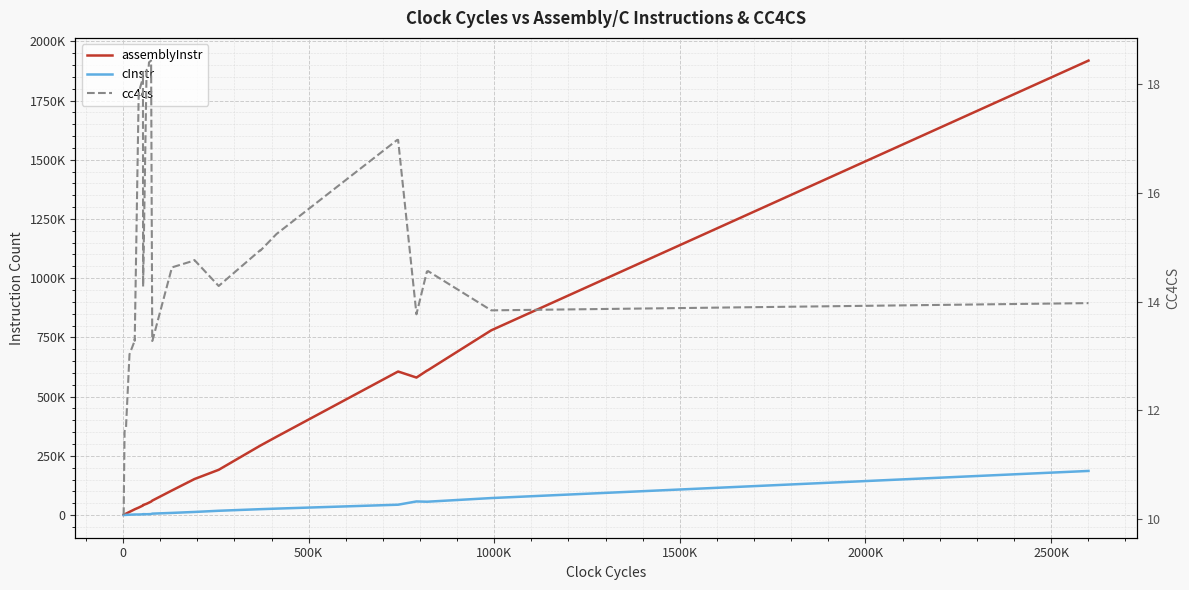

Reading left to right, what are all the values shown in this chart?

assemblyInstr: 1080.0	2977.0	5965.0	6255.0	13262.0	23514.0	24215.0	24251.0	31369.0	31645.0	31829.0	39356.0	39448.0	39724.0	40230.0	42164.0	47507.0	51455.0	51869.0	52467.0	56696.0	60841.0	61532.0	103827.0	149859.0	151039.0	151922.0	190942.0	293648.0	293864.0	330363.0	603934.0	605994.0	580415.0	580423.0	609479.0	611447.0	611829.0	779865.0	1918437.0
cInstr: 157.0	352.0	695.0	721.0	1332.0	2301.0	2357.0	2366.0	2363.0	2375.0	2383.0	2905.0	2909.0	2921.0	2943.0	3782.0	3471.0	3755.0	3773.0	3799.0	4099.0	5924.0	5981.0	9008.0	12864.0	12955.0	13022.0	18033.0	24774.0	24806.0	27118.0	43521.0	43662.0	57419.0	57402.0	56249.0	56410.0	56427.0	71683.0	186155.0
cc4cs: 10.1	11.6	11.7	11.8	13.0	13.3	13.3	13.3	17.8	17.8	17.9	18.1	18.1	18.1	18.2	14.3	18.3	18.3	18.3	18.4	18.4	13.3	13.3	14.6	14.8	14.8	14.8	14.3	14.9	14.9	15.2	17.0	17.0	13.8	13.8	14.6	14.6	14.6	13.8	14.0